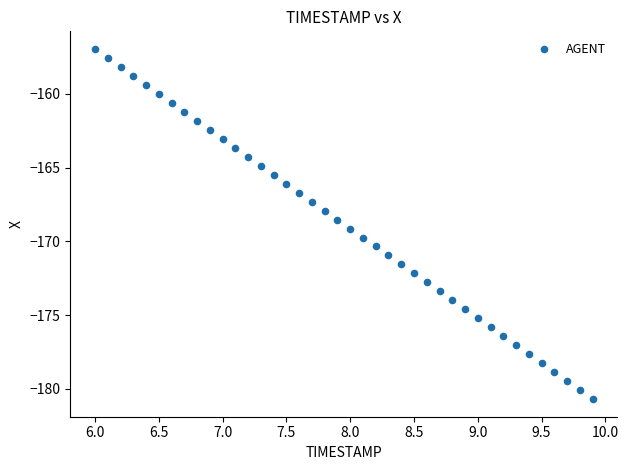

What is the range of Y values (max minus min)?

23.8